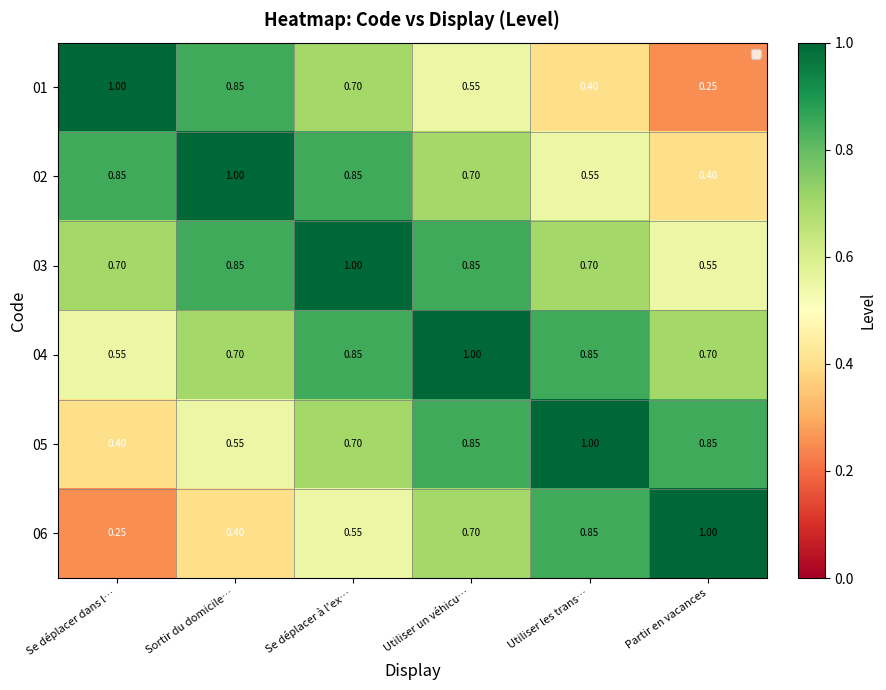

Is the value of 02 at Partir en vacances greater than the value of 06 at Se déplacer dans l…?

Yes